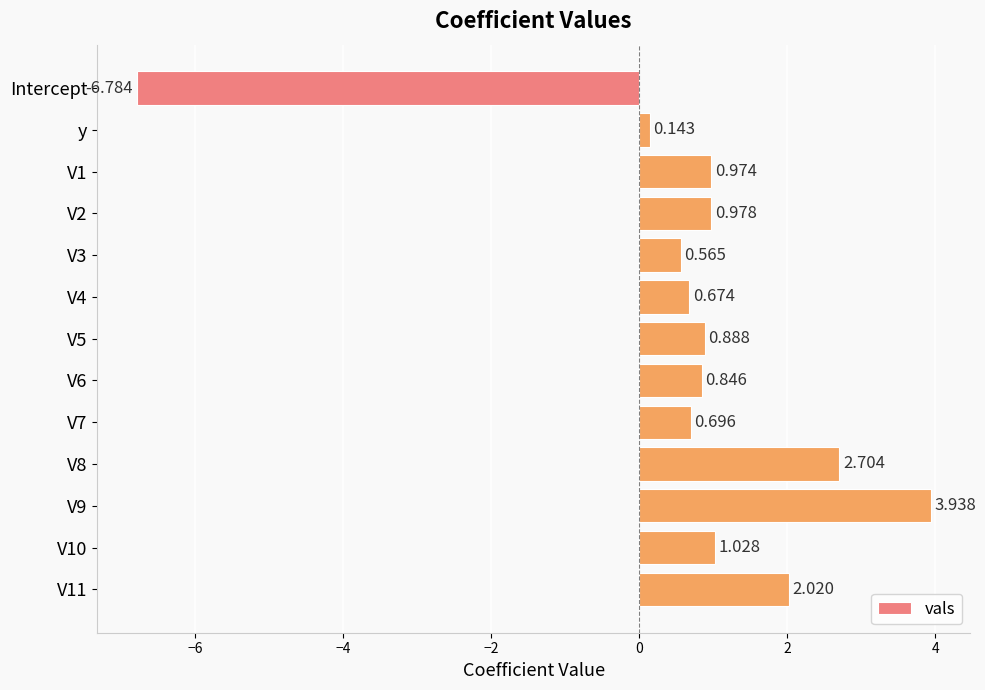

What is the minimum value shown in the chart?

-6.8